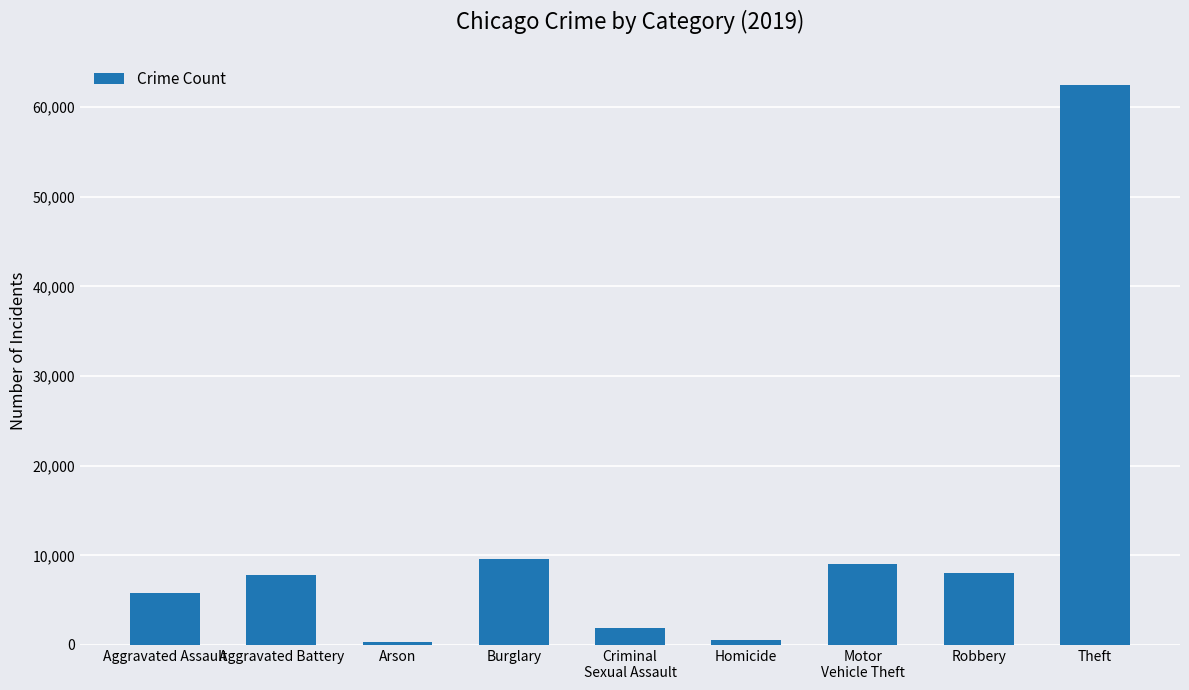

What is the label of the 1st bar from the right?

Theft